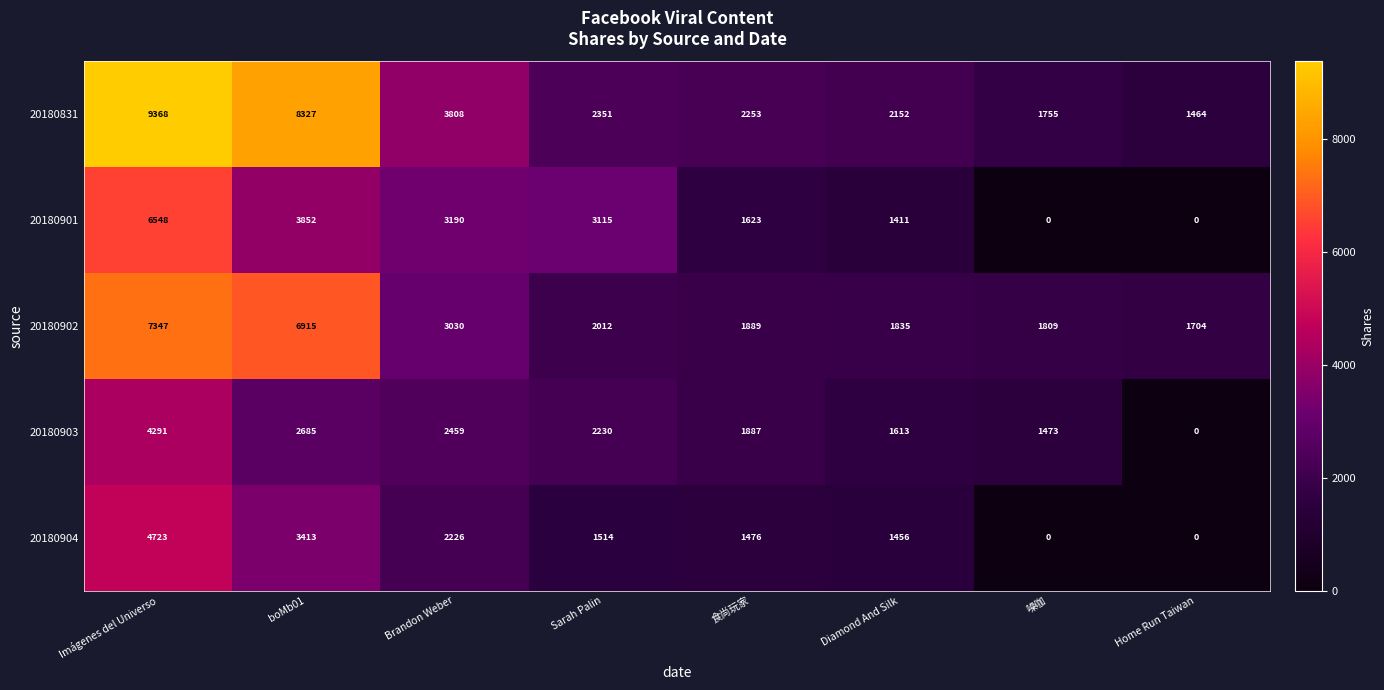

What is the difference between the maximum and second lowest values in the 20180904 series?

4723